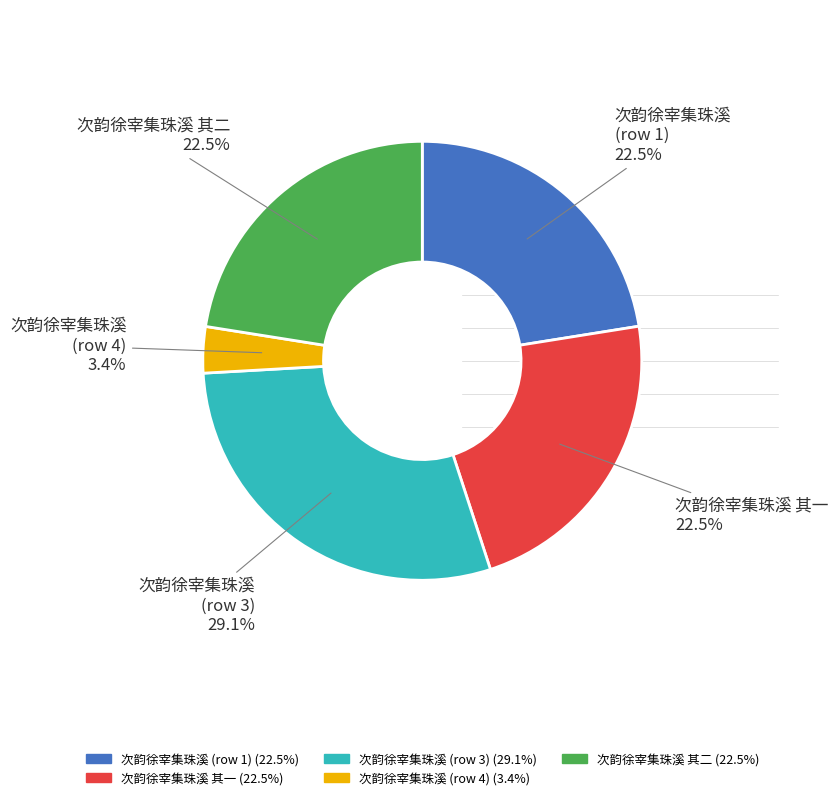

Is there a majority slice in this chart?

No